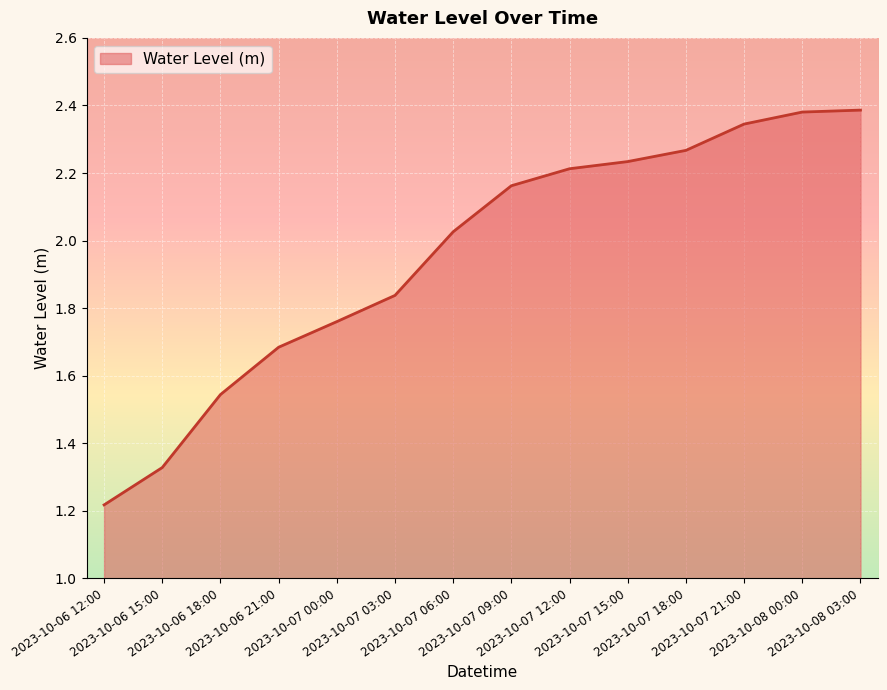

The value at 2023-10-07 06:00 is 3.1. True or false?

False